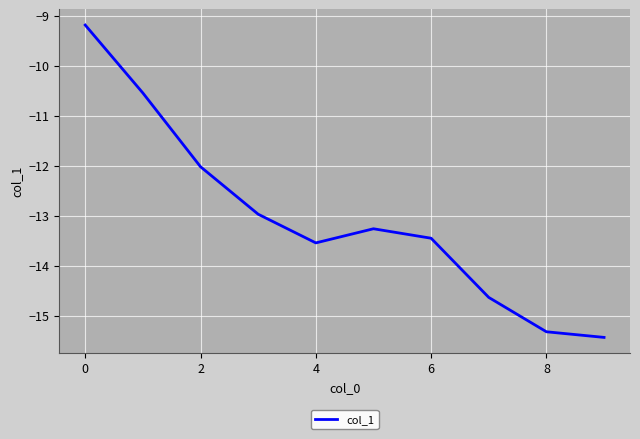

How many lines are shown in the chart?

1